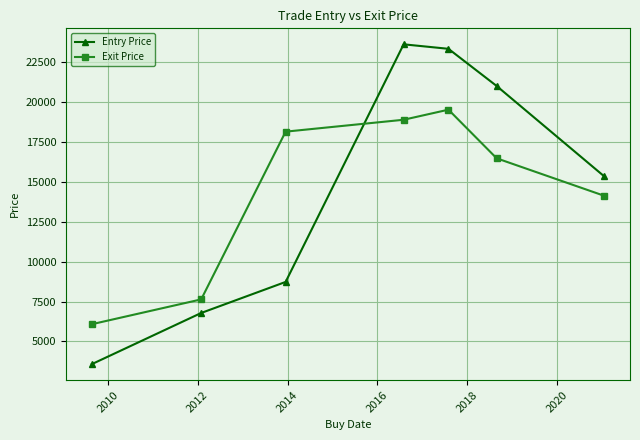

How many interior local peaks does the Exit Price series have?

1